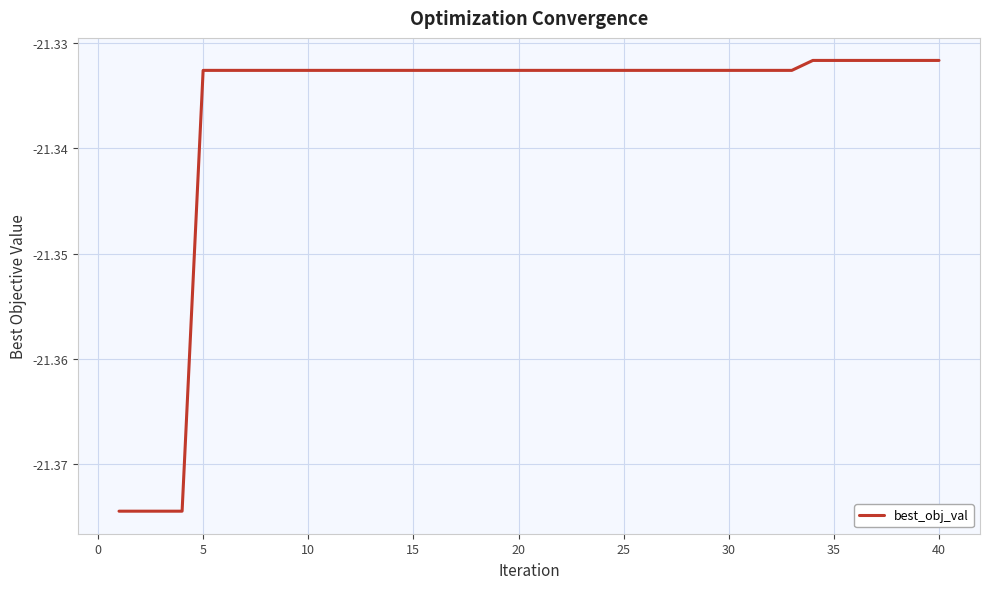

How many lines are shown in the chart?

1